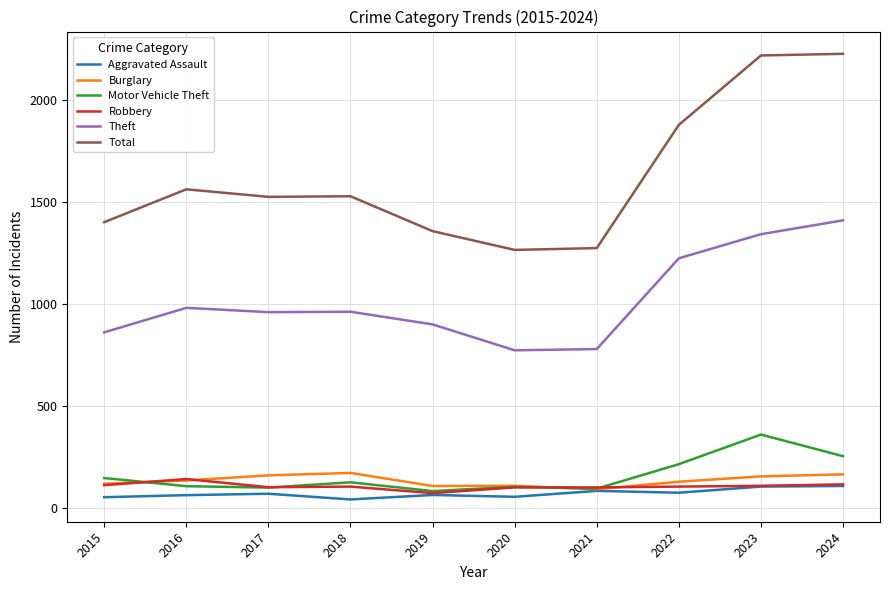

Which series has the largest range (max minus min)?

Total